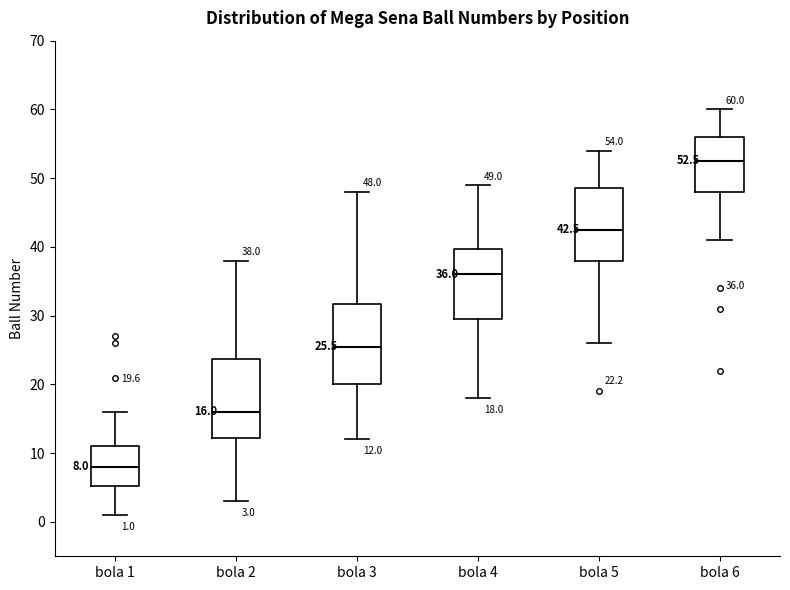

Which box has the highest median line?

bola 6